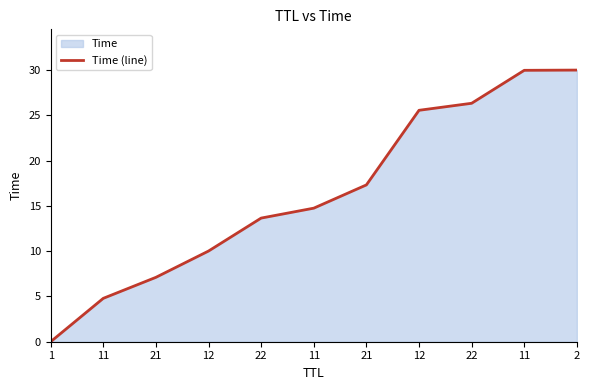

True or false: there are more than 1 points higher than both neighbors.

False